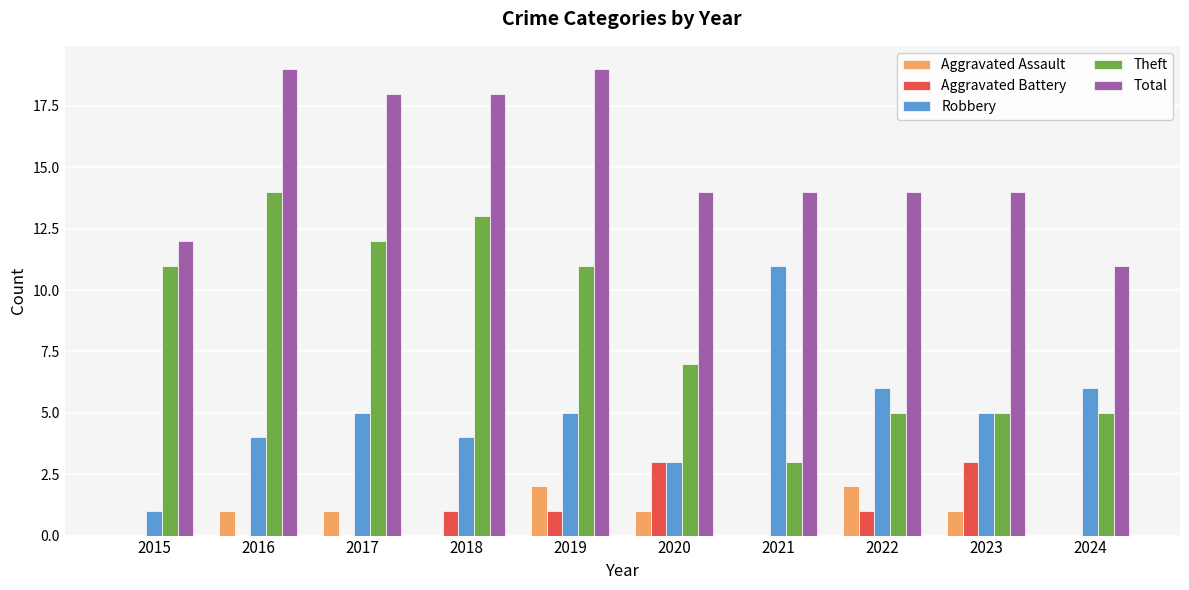

What is the maximum value shown in the chart?

19